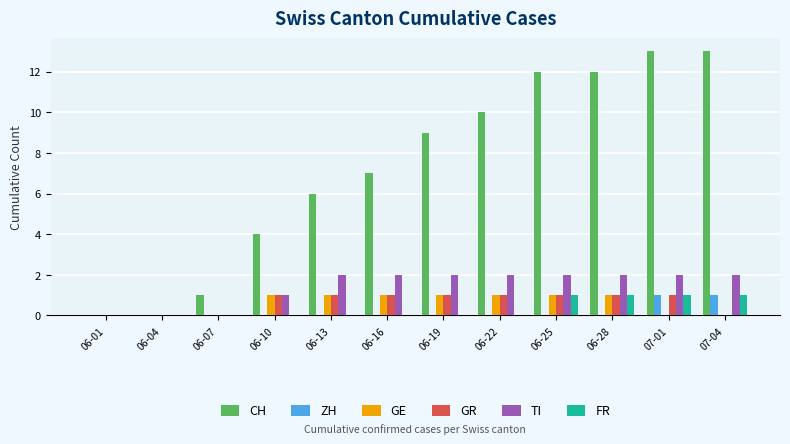

Between 06-13 and 07-04, which series saw the biggest shift?

CH